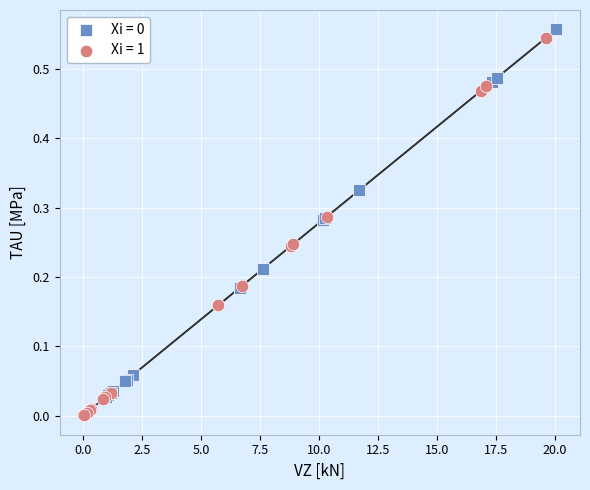

Which series reaches the minimum Y coordinate?

Xi = 1